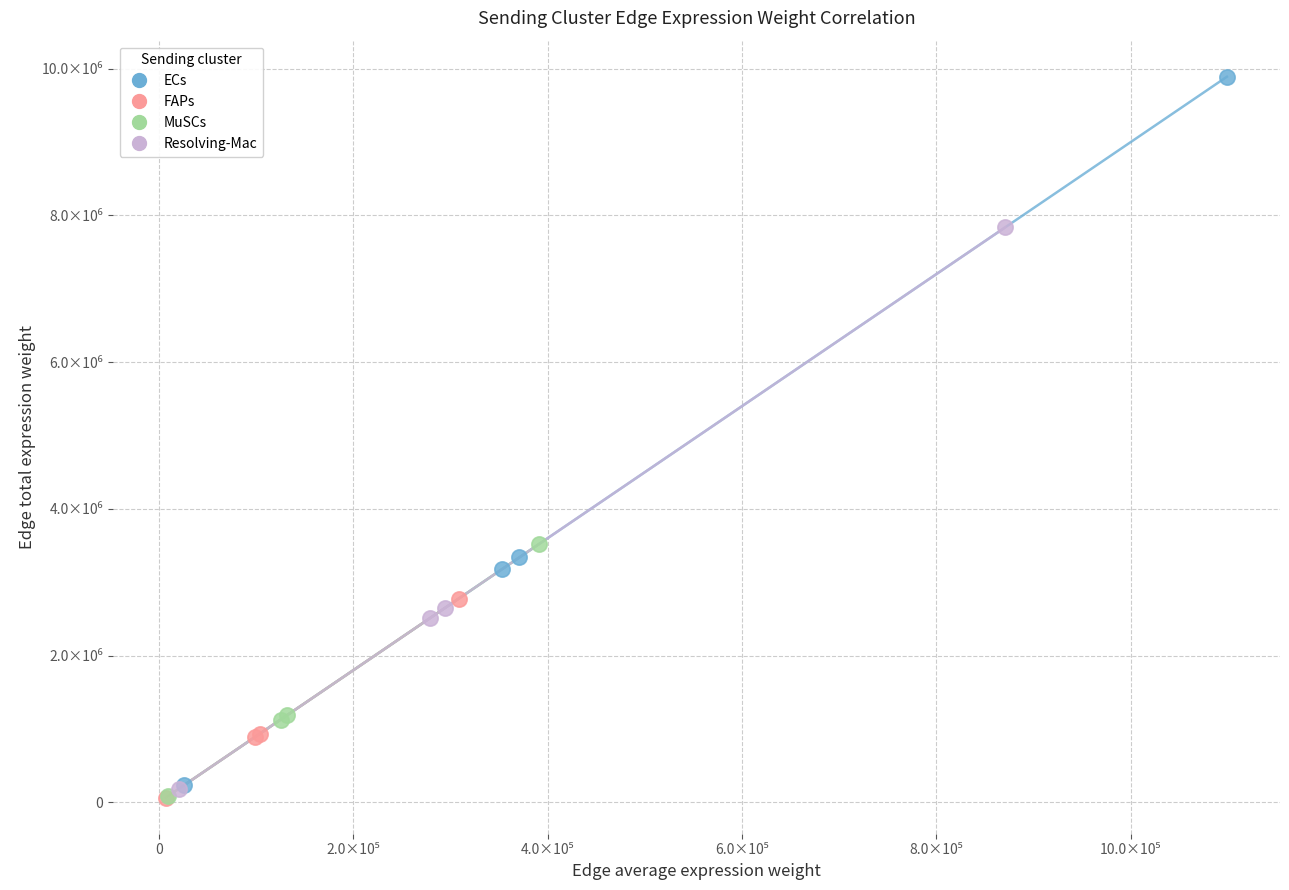

What are all the series names shown in the legend?

ECs, FAPs, MuSCs, Resolving-Mac